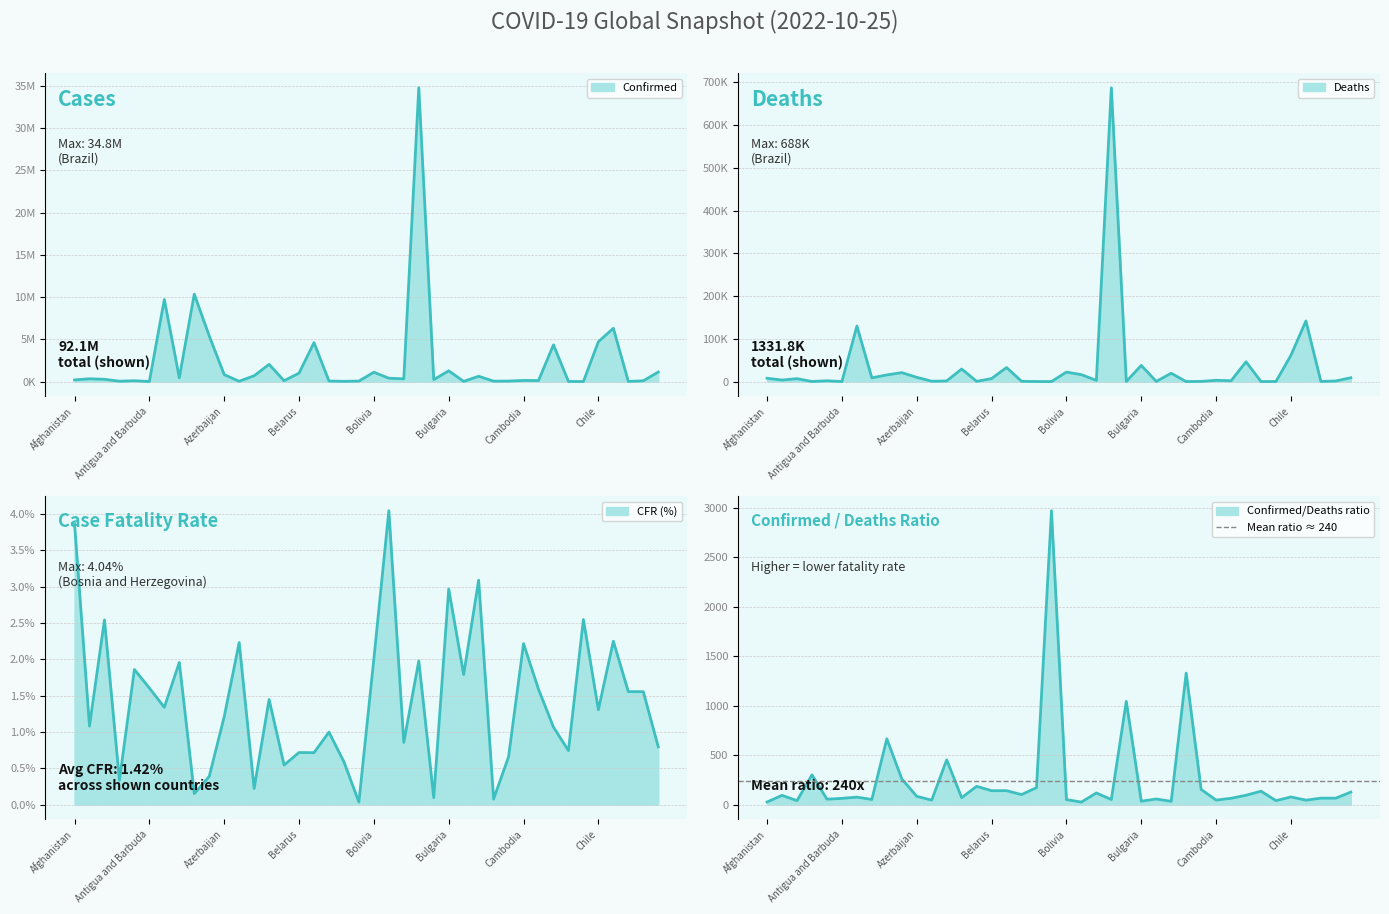

At which label is Deaths closest to 343797?

Colombia